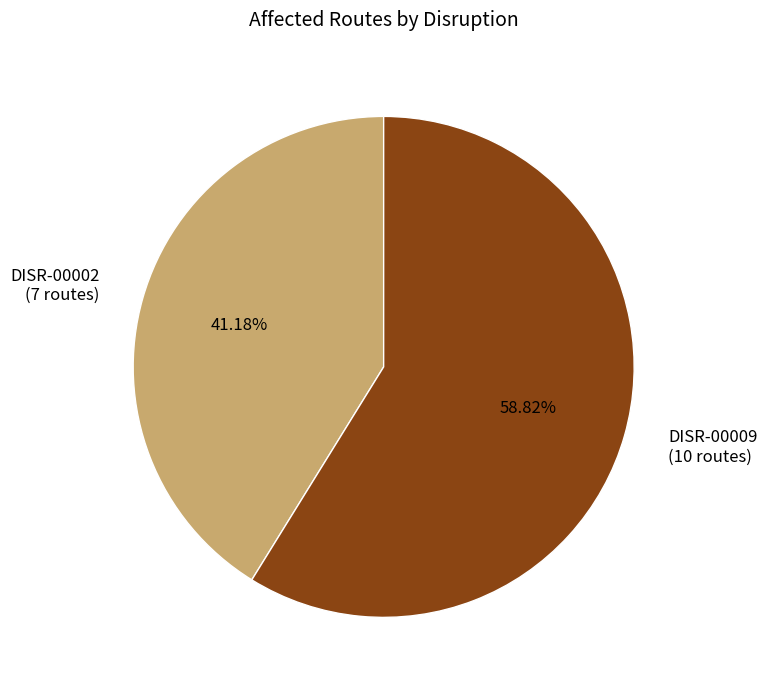

How many segments does this pie chart have?

2